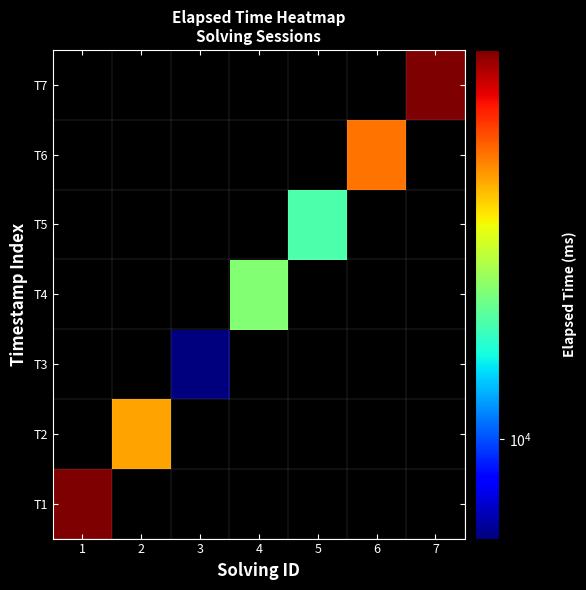

Reading left to right, list all the values displayed in this chart.

T1: 1=24000	2=0	3=0	4=0	5=0	6=0	7=0
T2: 1=0	2=18000	3=0	4=0	5=0	6=0	7=0
T3: 1=0	2=0	3=8000	4=0	5=0	6=0	7=0
T4: 1=0	2=0	3=0	4=14000	5=0	6=0	7=0
T5: 1=0	2=0	3=0	4=0	5=13000	6=0	7=0
T6: 1=0	2=0	3=0	4=0	5=0	6=19000	7=0
T7: 1=0	2=0	3=0	4=0	5=0	6=0	7=24000